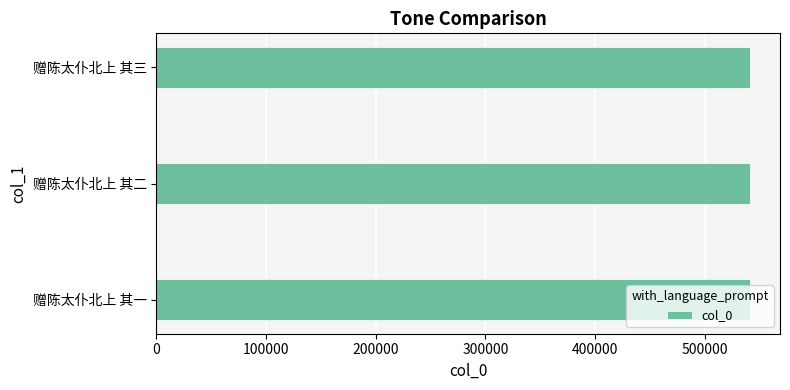

What is the minimum value shown in the chart?

541418